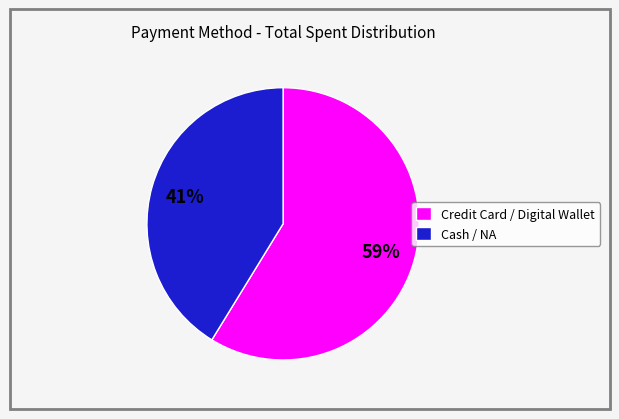

Approximately how many times larger is the value at Credit Card / Digital Wallet compared to Cash / NA?

1.4